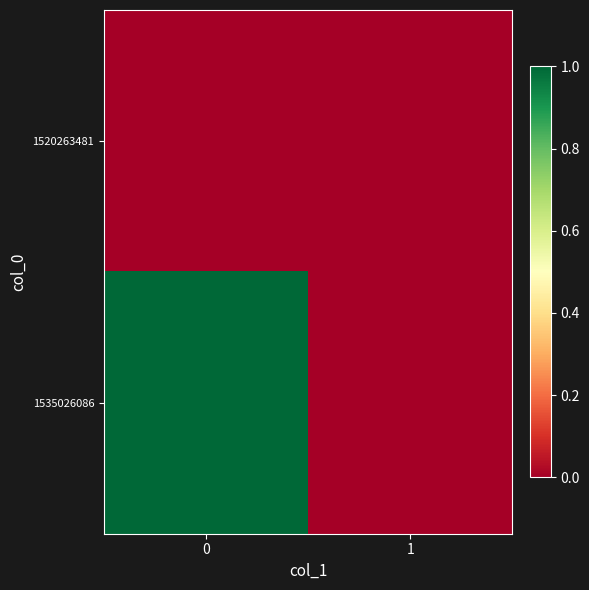

How many data points does each series have?

2